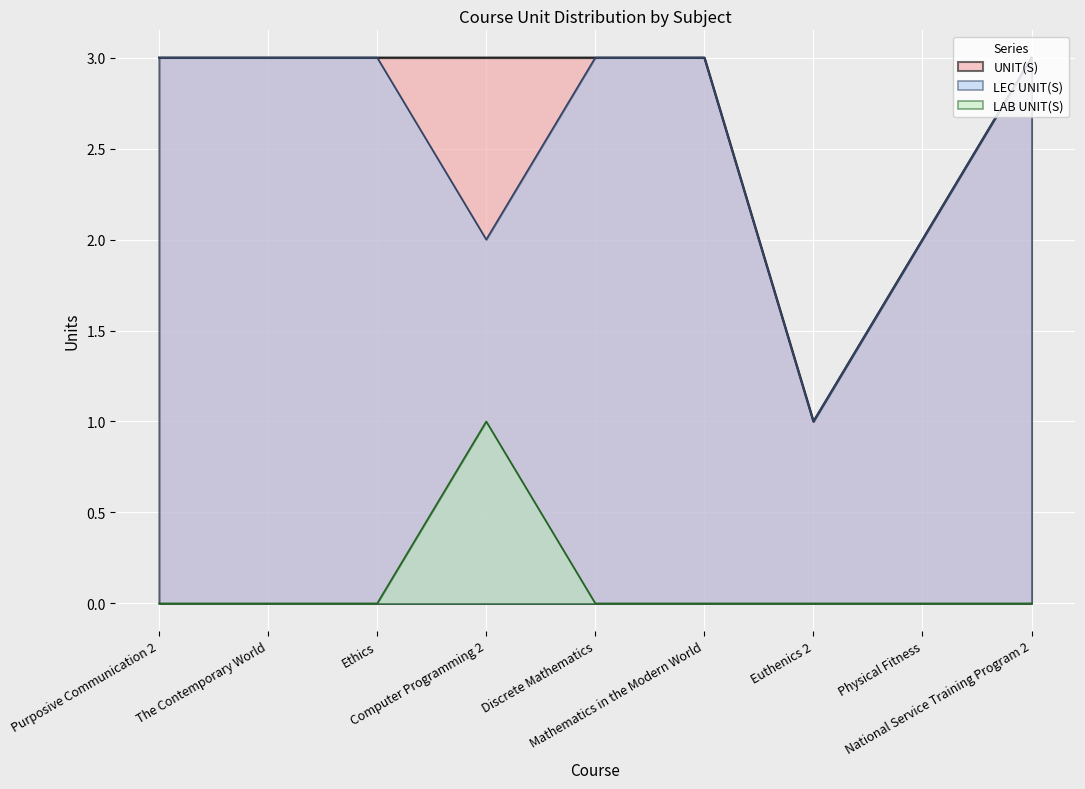

Reading left to right, what are all the values shown in this chart?

LEC UNIT(S): 3	3	3	2	3	3	1	2	3
LAB UNIT(S): 0	0	0	1	0	0	0	0	0
UNIT(S): 3	3	3	3	3	3	1	2	3